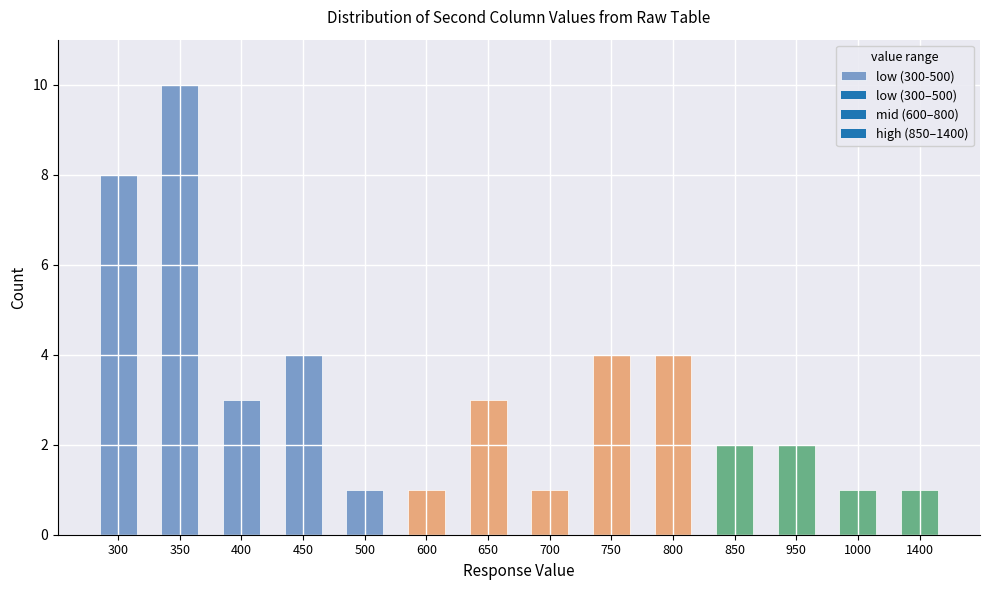

How many data points does each series have?

14